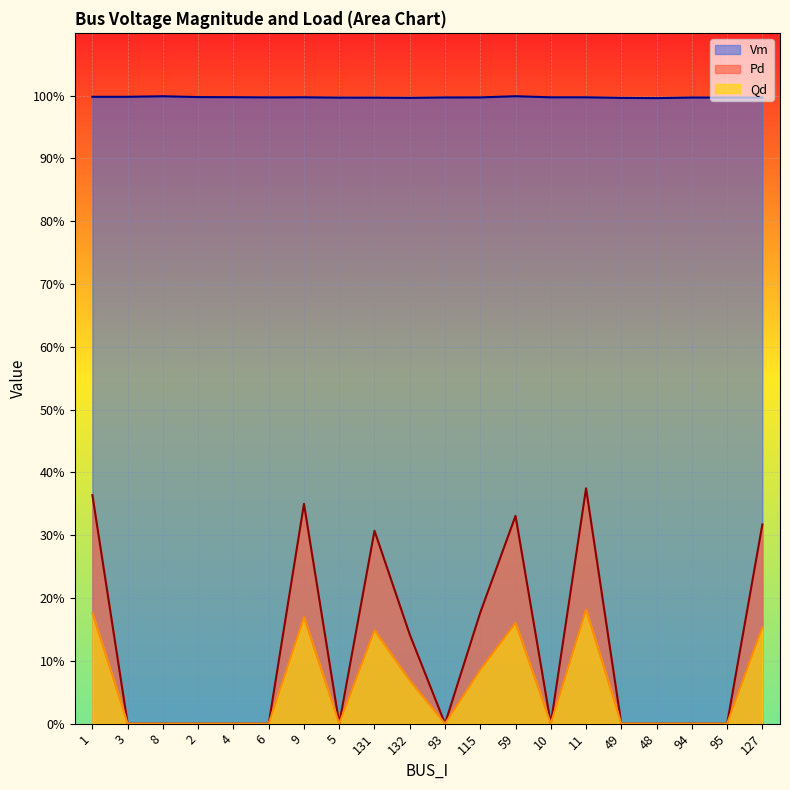

Reading left to right, what are all the values shown in this chart?

Vm: 1.0	1.0	1.0	1.0	1.0	1.0	1.0	1.0	1.0	1.0	1.0	1.0	1.0	1.0	1.0	1.0	1.0	1.0	1.0	1.0
Pd: 0.4	0.0	0.0	0.0	0.0	0.0	0.4	0.0	0.3	0.1	0.0	0.2	0.3	0.0	0.4	0.0	0.0	0.0	0.0	0.3
Qd: 0.2	0.0	0.0	0.0	0.0	0.0	0.2	0.0	0.1	0.1	0.0	0.1	0.2	0.0	0.2	0.0	0.0	0.0	0.0	0.2